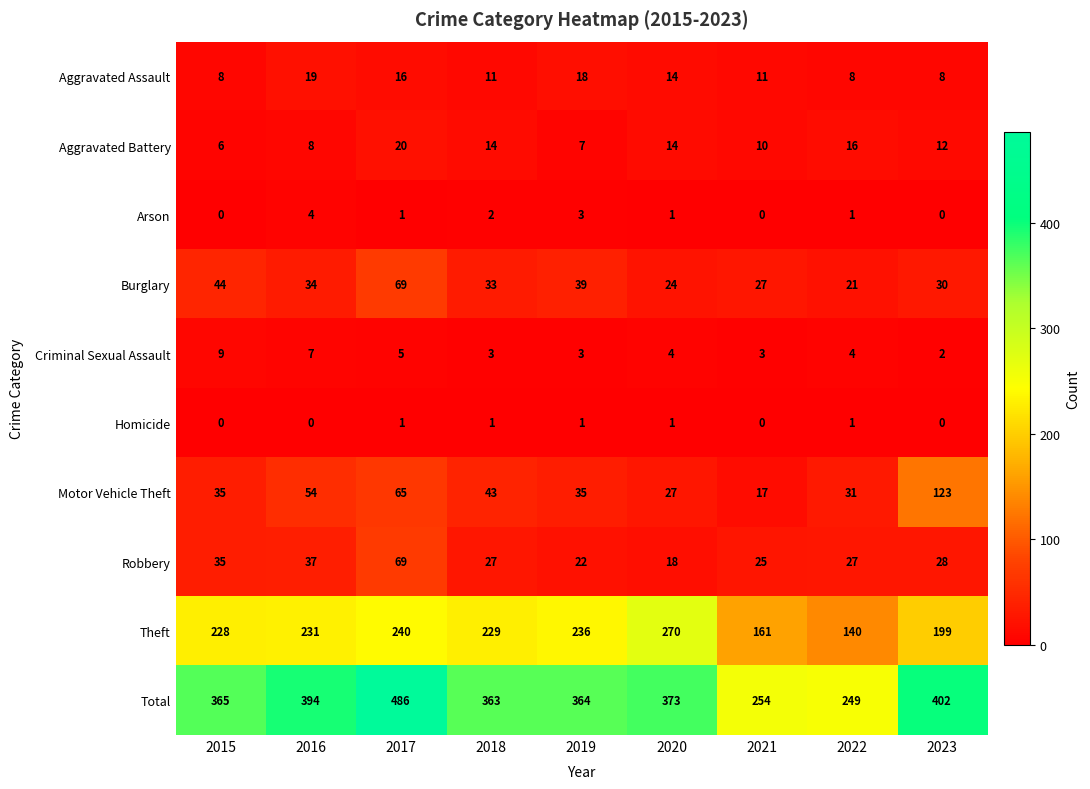

True or false: Total has a value of 486 at 2017.

True